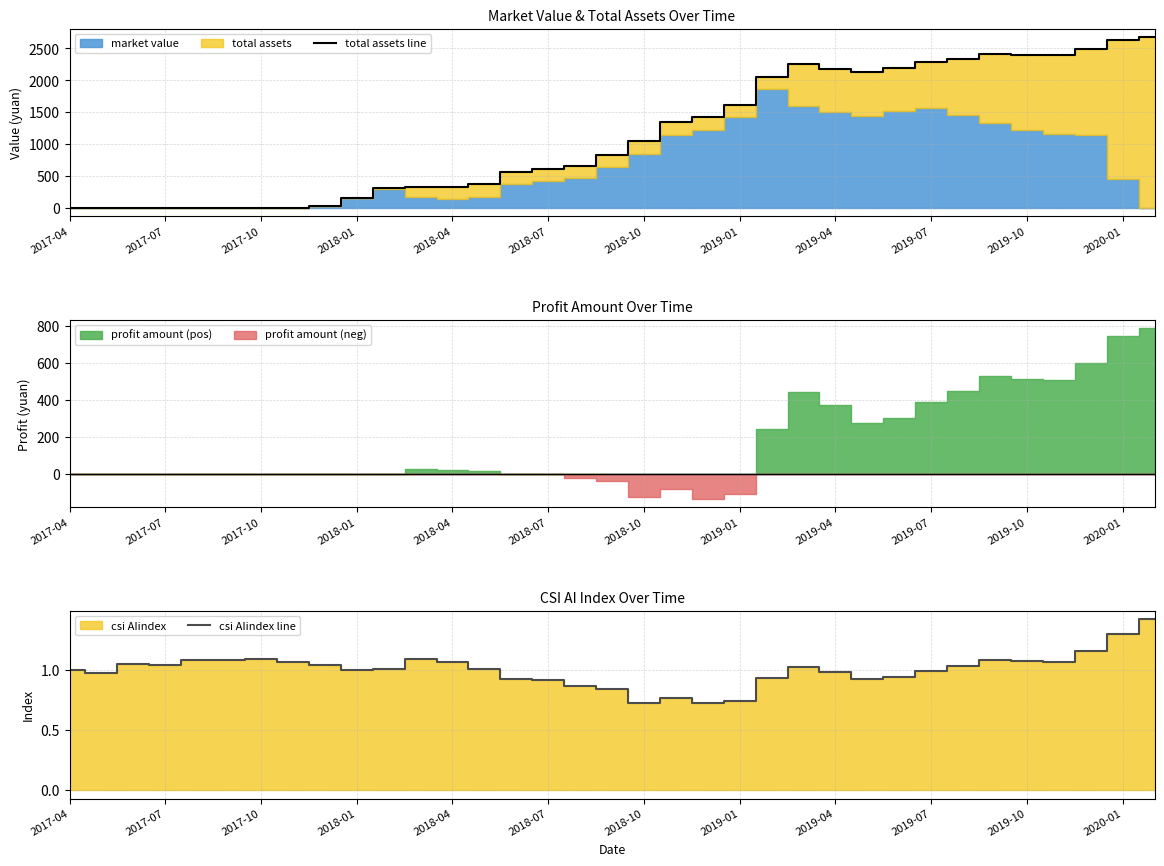

Does the chart display data point markers on the line(s)?

No